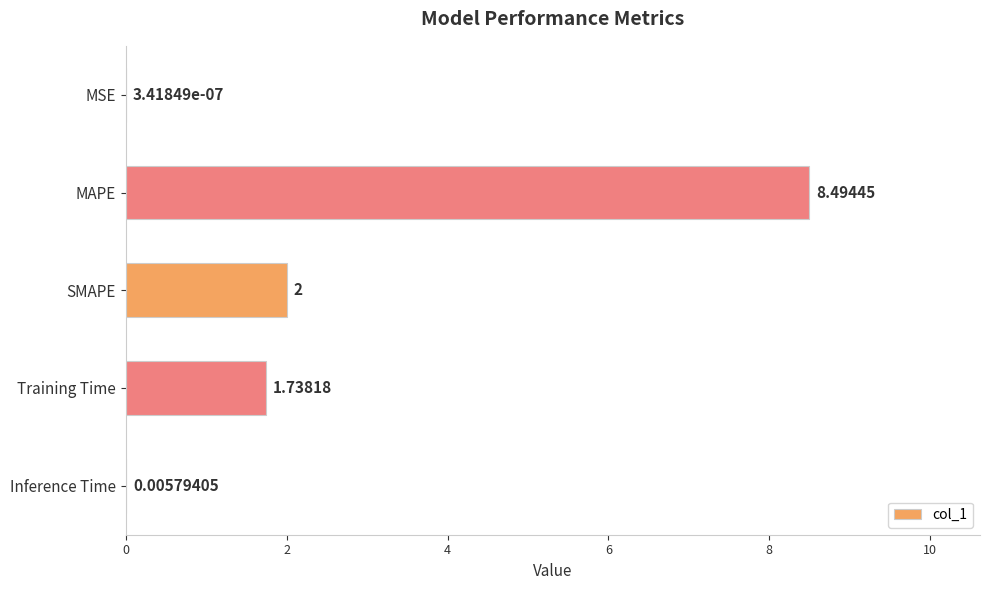

Are the bars horizontal?

Yes